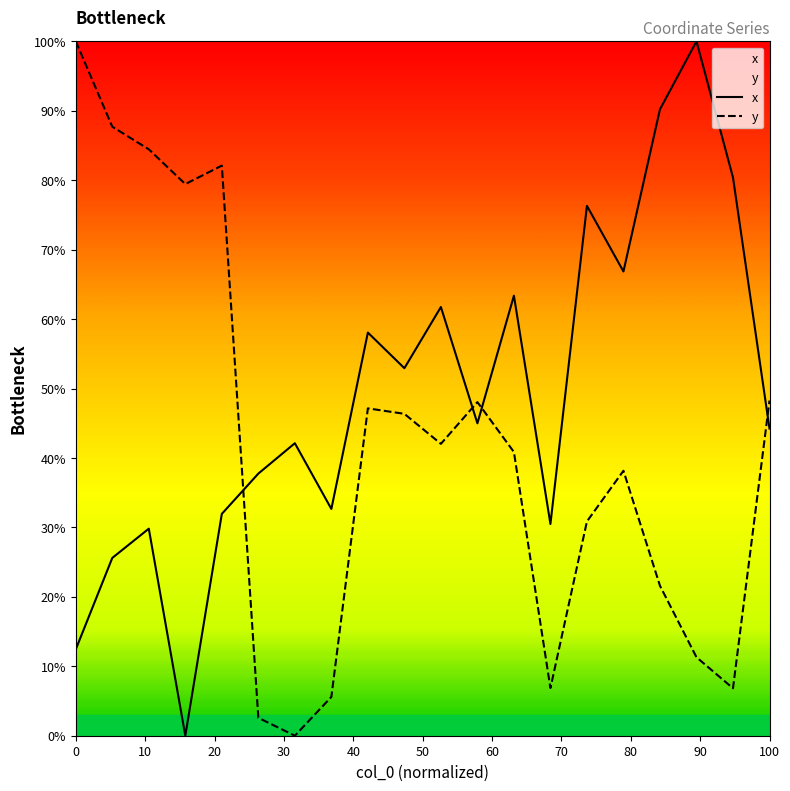

How many interior local valleys does the x series have?

6